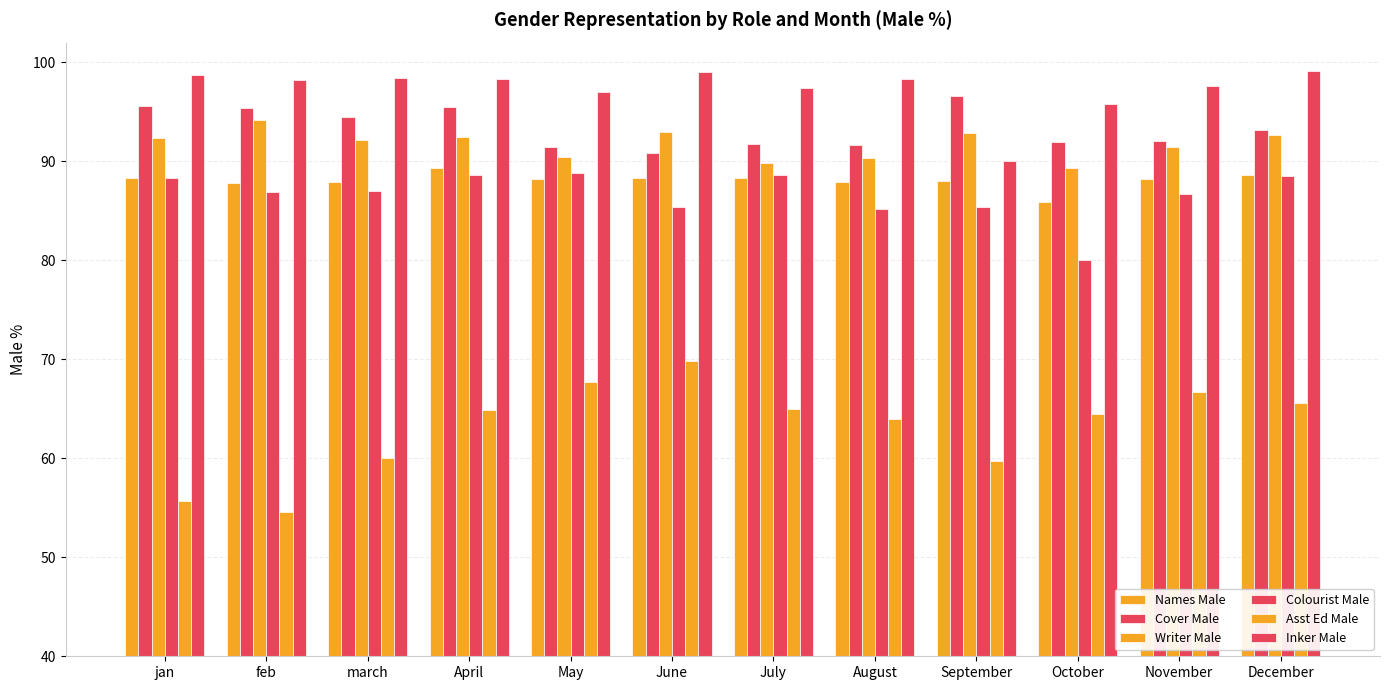

What is the maximum value shown in the chart?

99.1